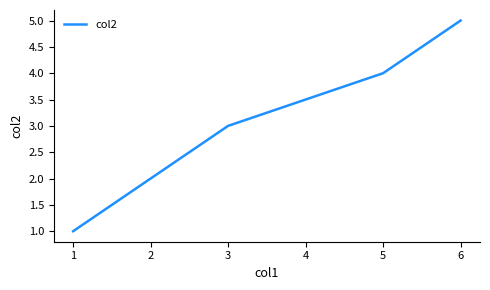

Read the value at 1.

1